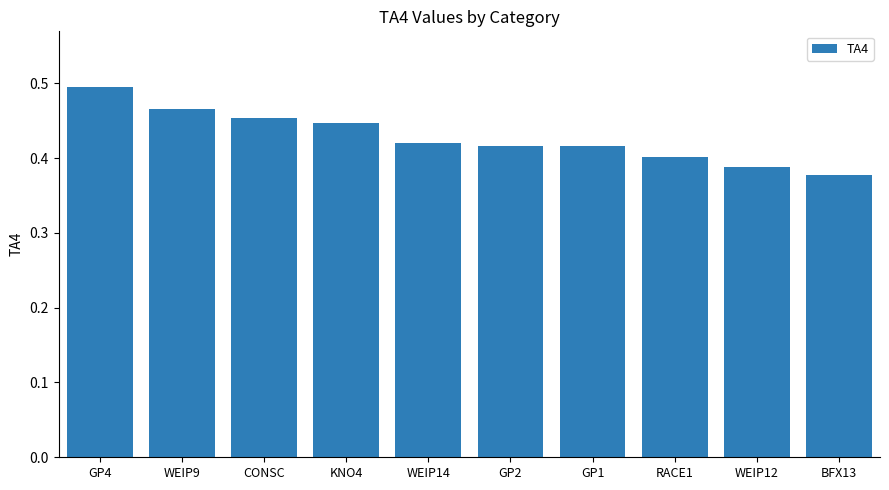

Are the bars horizontal?

No